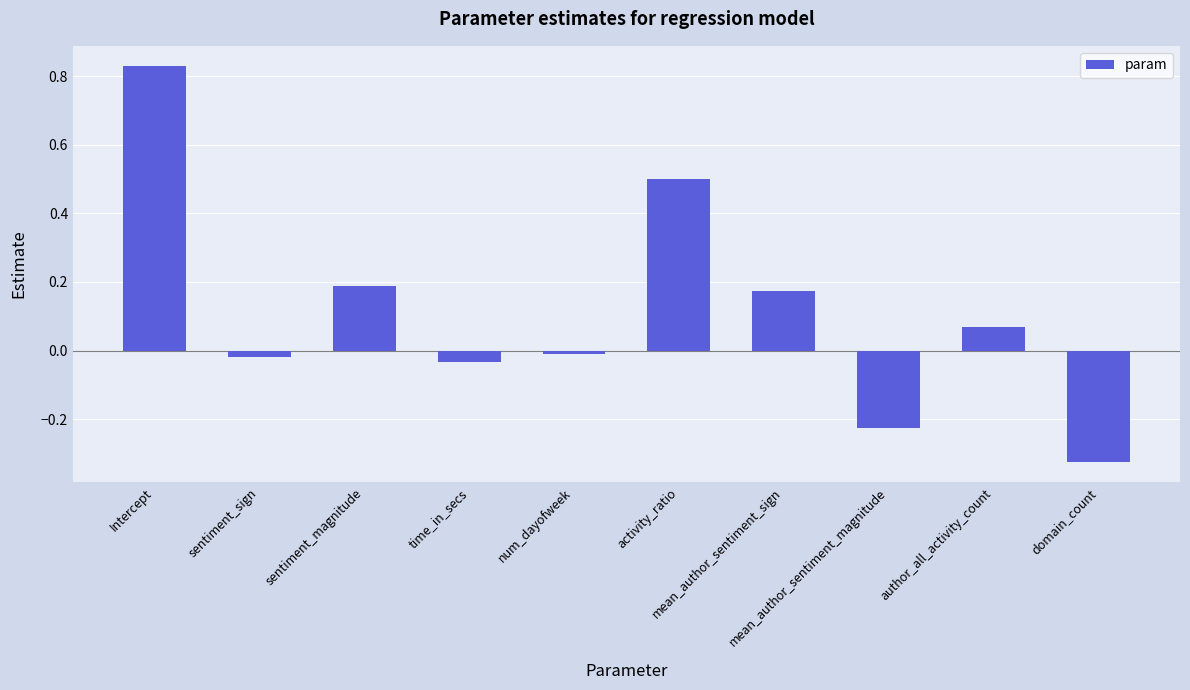

What is the difference between the second highest and second lowest values?

0.7